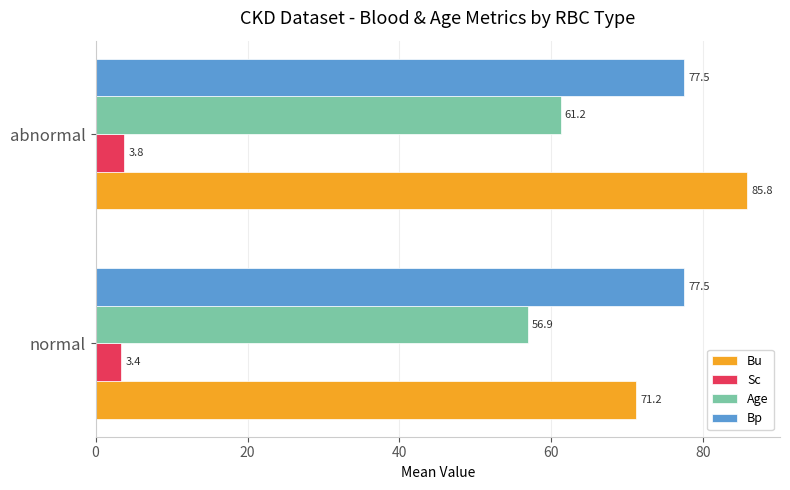

What is the minimum value shown in the chart?

3.4